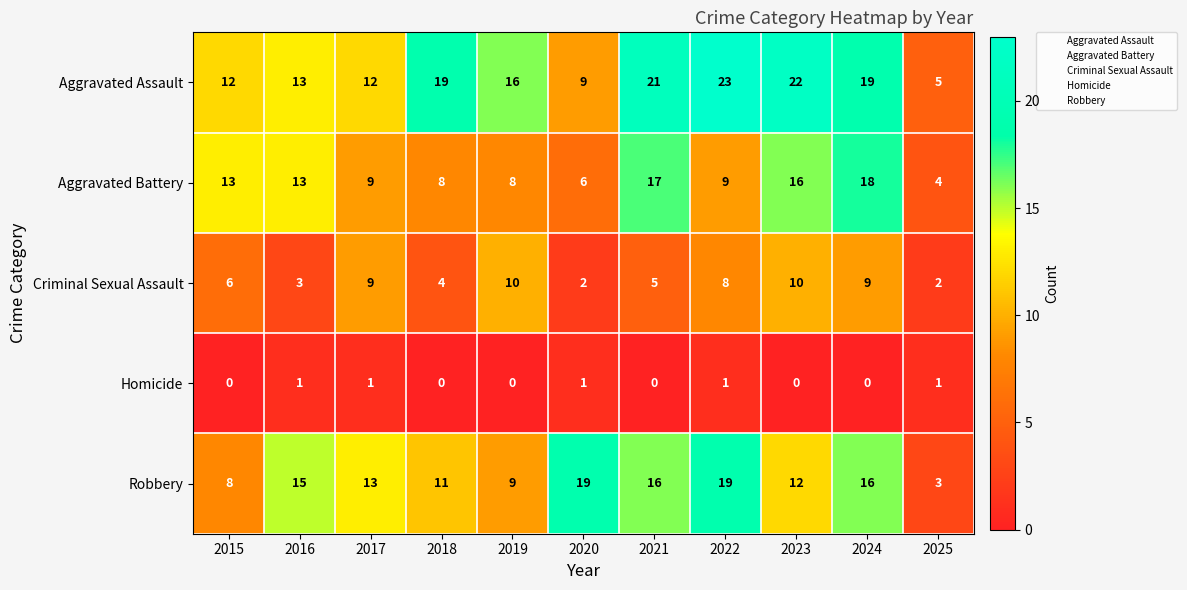

Where does the Robbery series first go above 13?

2016